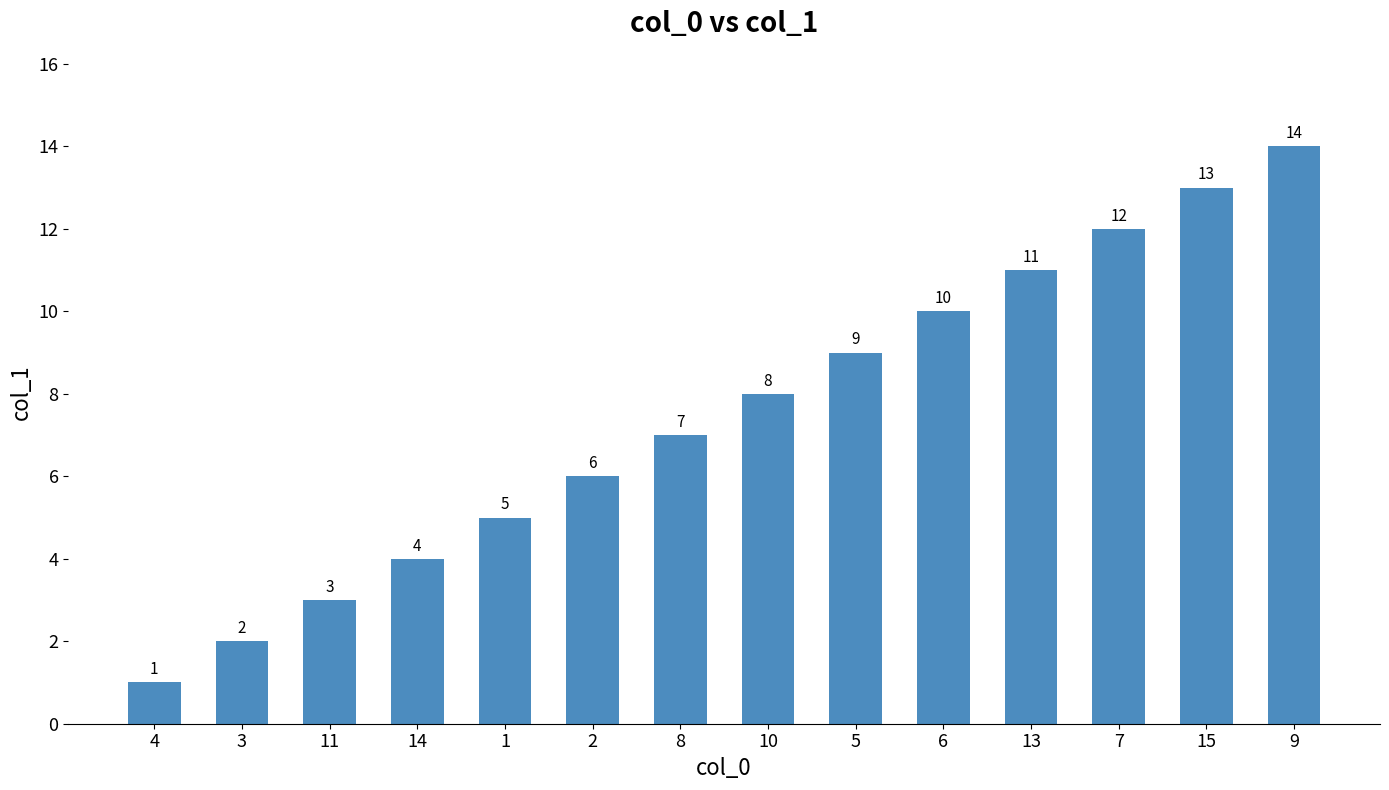

What is the smallest value displayed?

1